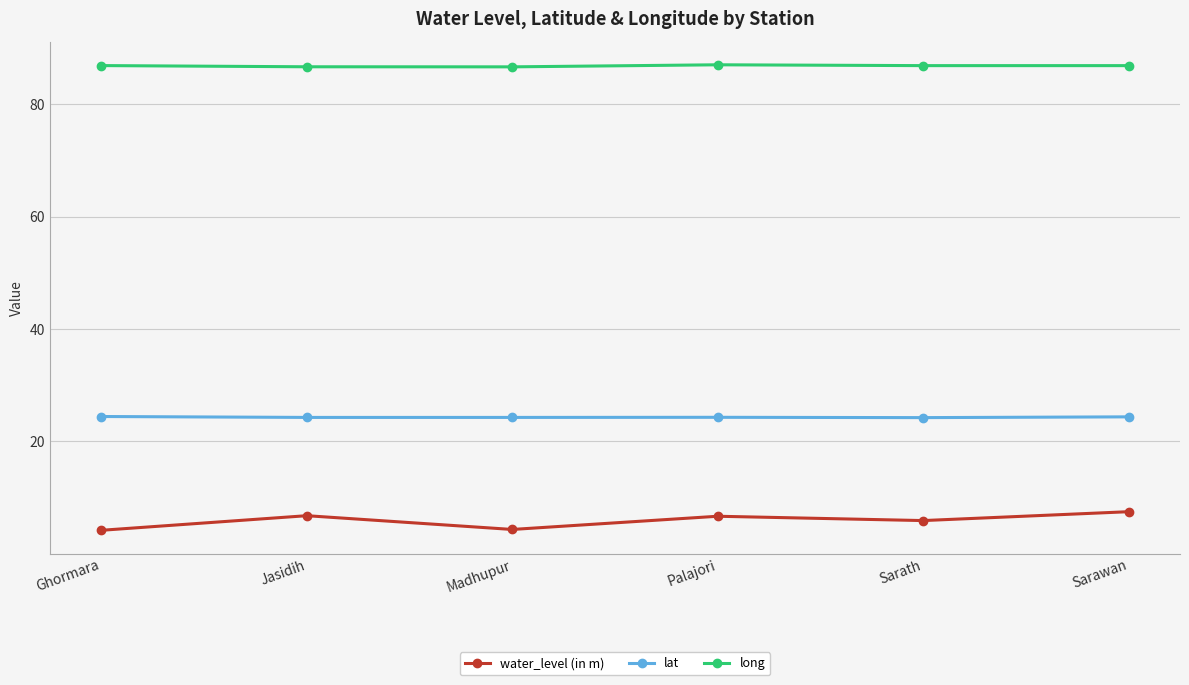

Is the value of lat at Ghormara greater than the value of water_level (in m) at Sarawan?

Yes